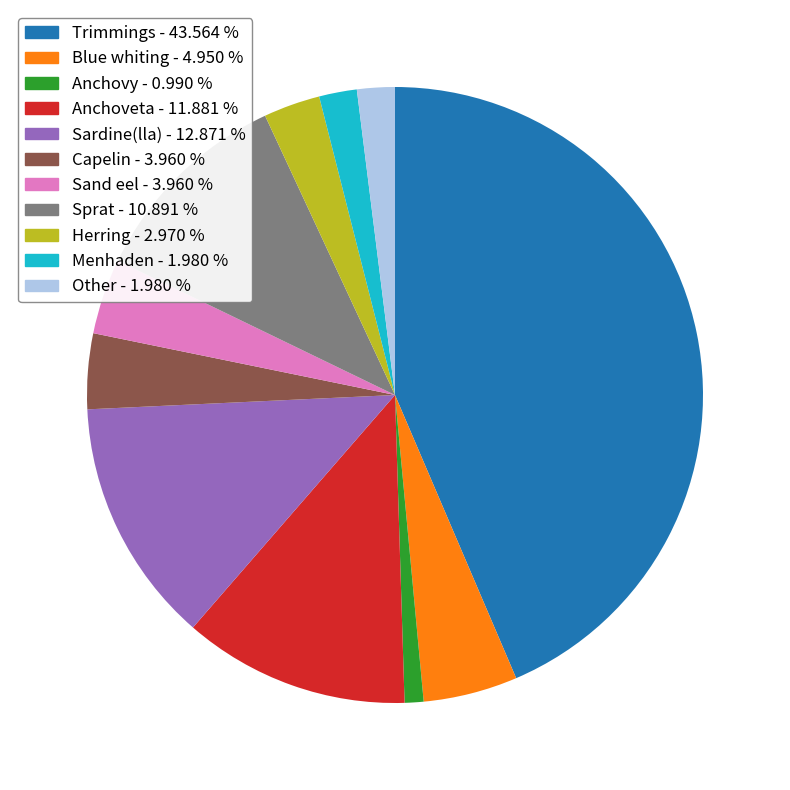

Does any single category account for the majority?

No